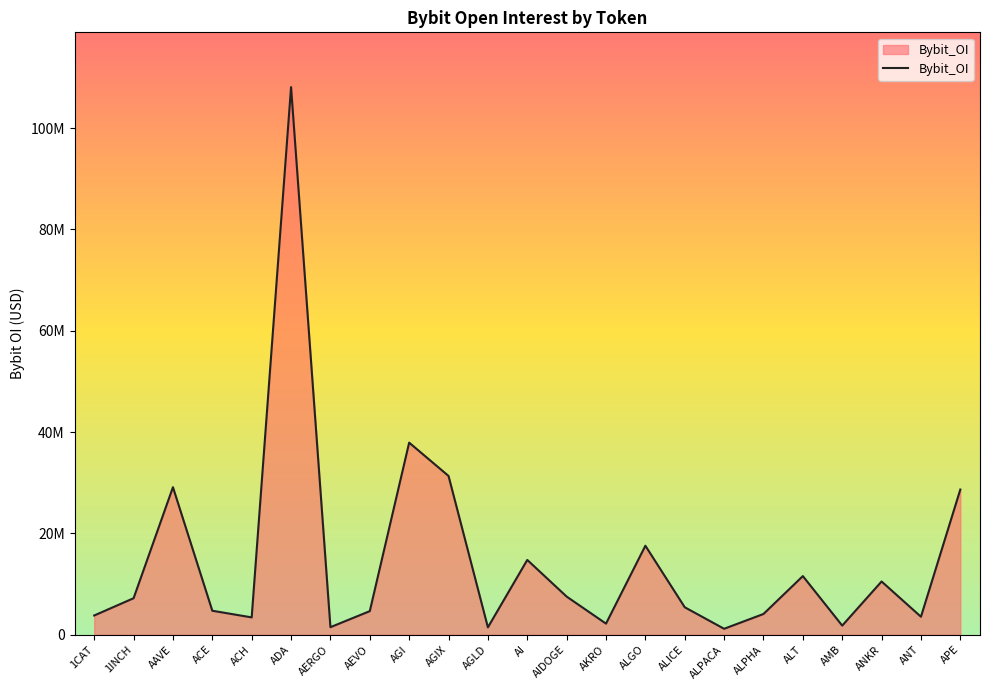

Does the chart have visible grid lines?

No